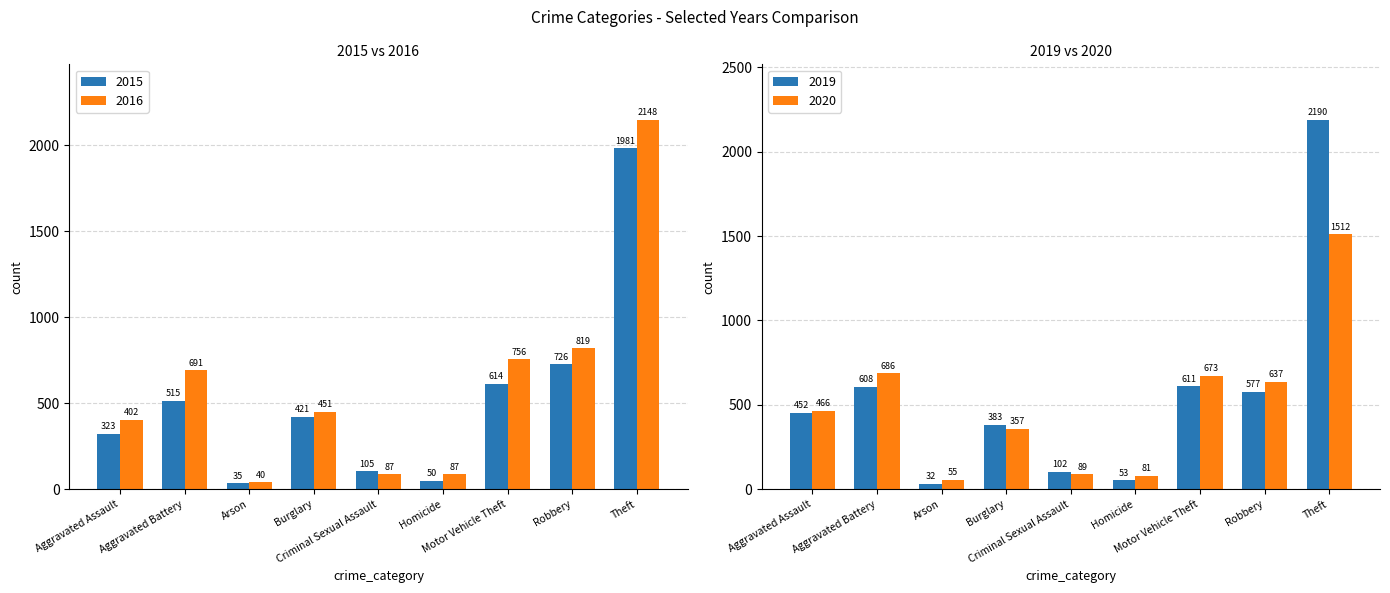

What is the sum of all 2020 values?

4556